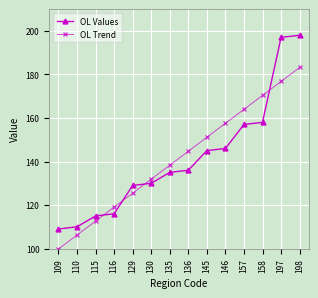

Reading right to left, extract all data points from this chart.

OL Values: 198=198.0	197=197.0	158=158.0	157=157.0	146=146.0	145=145.0	136=136.0	135=135.0	130=130.0	129=129.0	116=116.0	115=115.0	110=110.0	109=109.0
OL Trend: 198=183.2	197=176.8	158=170.4	157=164.0	146=157.5	145=151.1	136=144.7	135=138.3	130=131.9	129=125.5	116=119.0	115=112.6	110=106.2	109=99.8